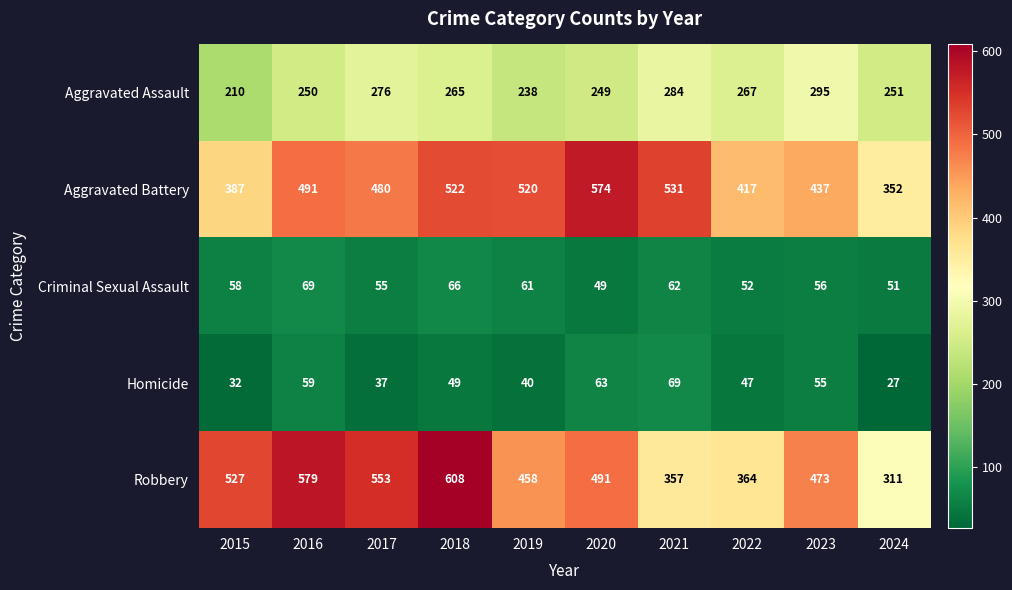

What value does the Homicide series have at 2023?

55